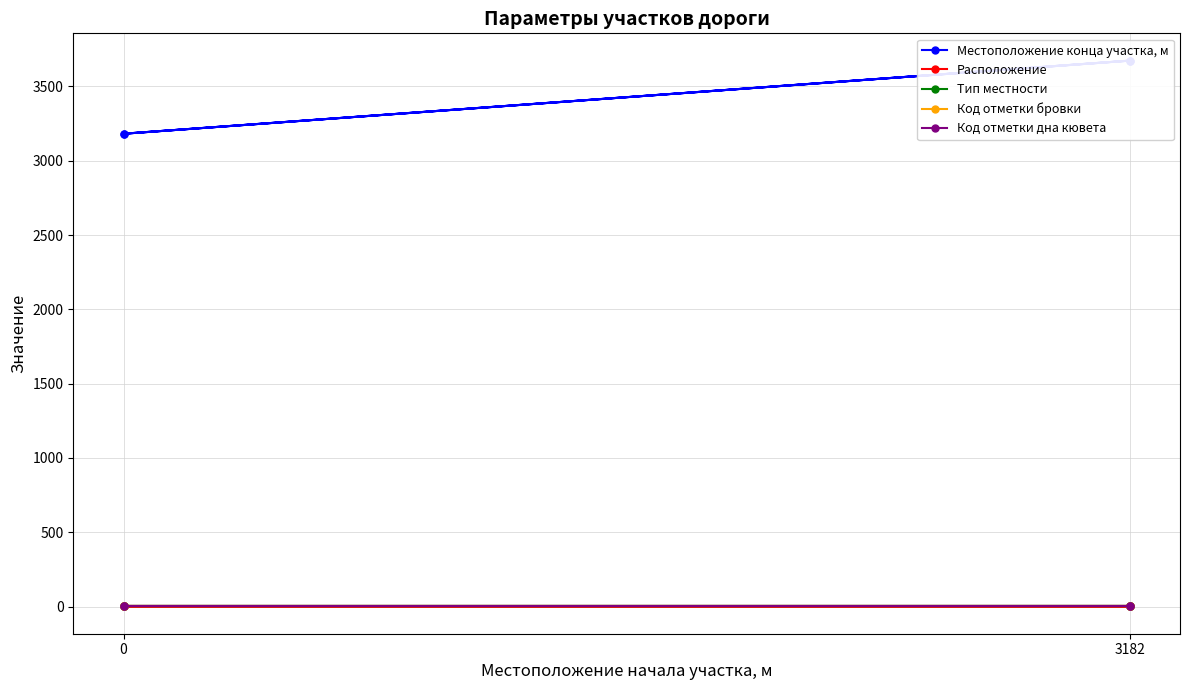

How many lines are shown in the chart?

5